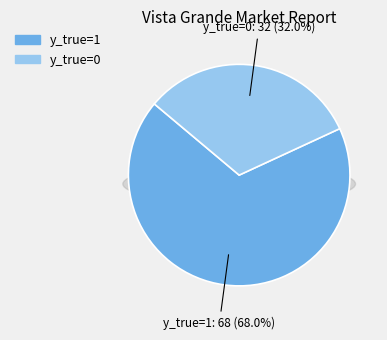

Between y_true=1 and y_true=0, which is larger?

y_true=1